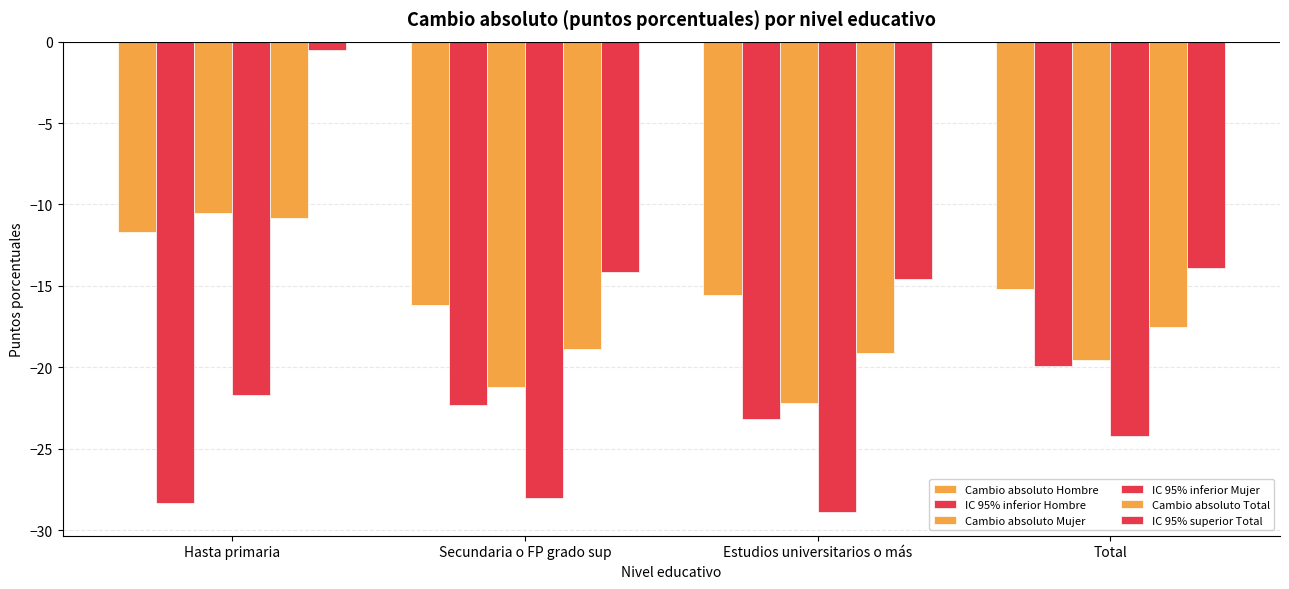

Count the number of categories in the chart.

4